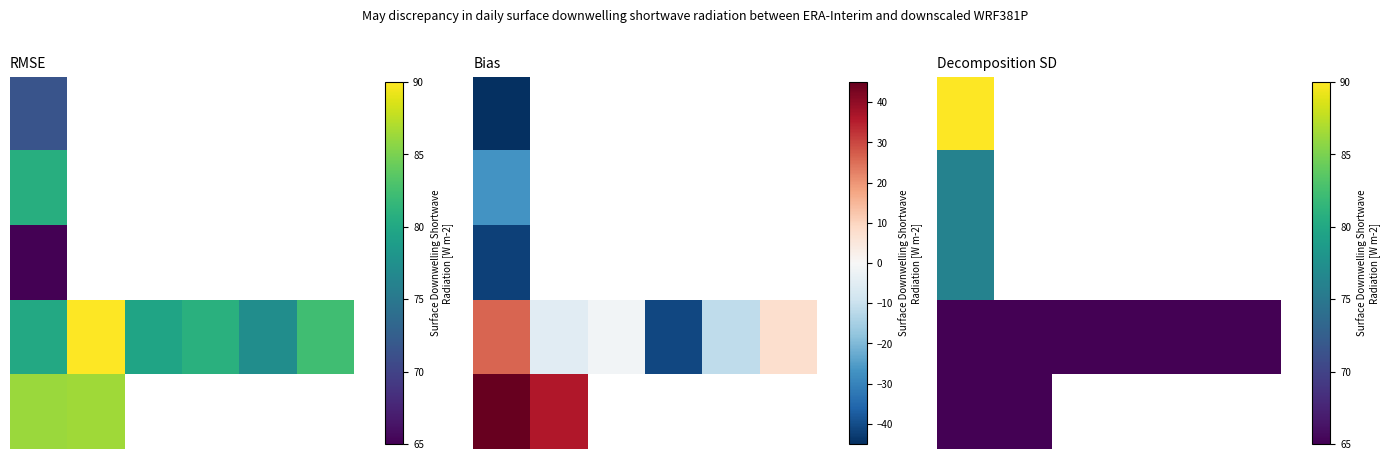

Rank the series at 3 from highest to lowest value.

row_0, row_1, row_2, row_3, row_4